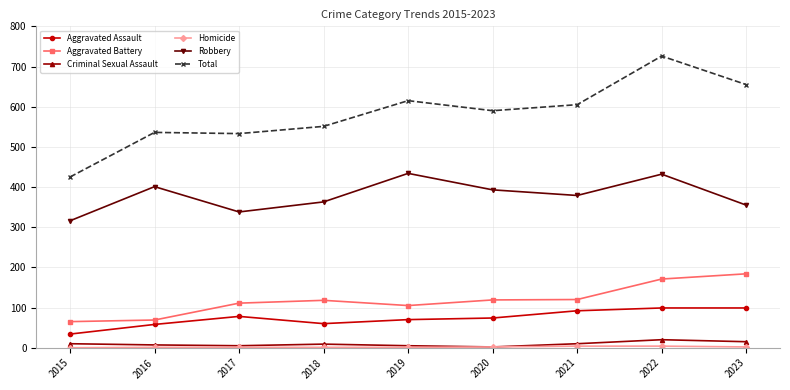

At how many categories does at least one series exceed 329?

9